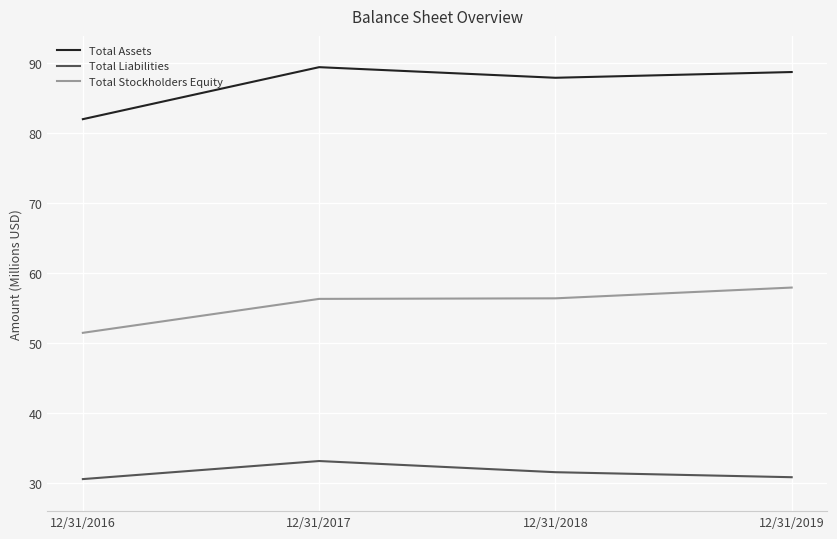

What are all the series names shown in the legend?

Total Assets, Total Liabilities, Total Stockholders Equity